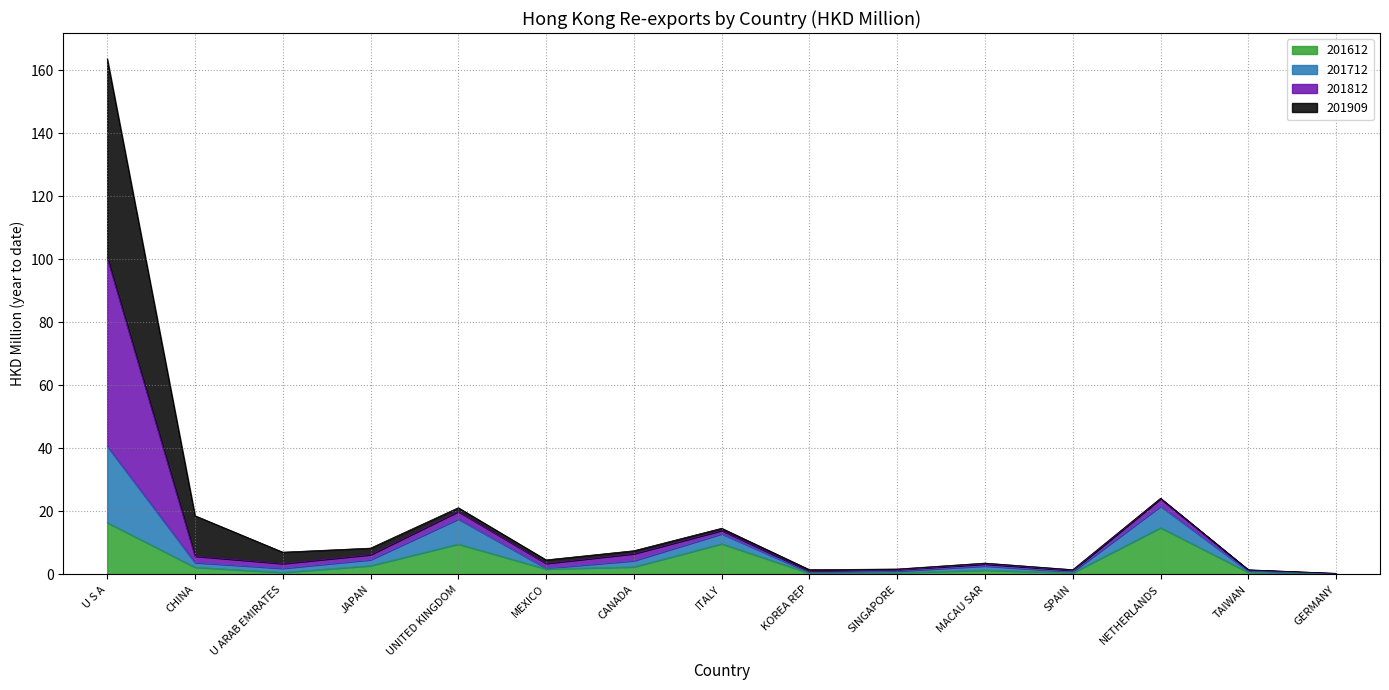

How many lines are shown in the chart?

4